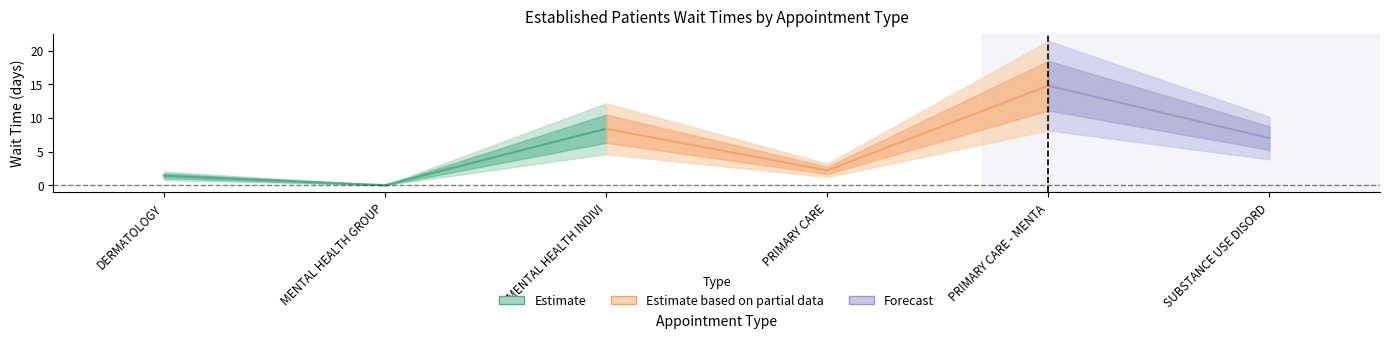

Reading left to right, extract all data points from this chart.

DERMATOLOGY=1.4	MENTAL HEALTH GROUP=0.0	MENTAL HEALTH INDIVIDUAL=8.4	PRIMARY CARE=2.2	PRIMARY CARE - MENTAL HEALTH INTEGRATED=14.8	SUBSTANCE USE DISORDER INDIVIDUAL=7.0